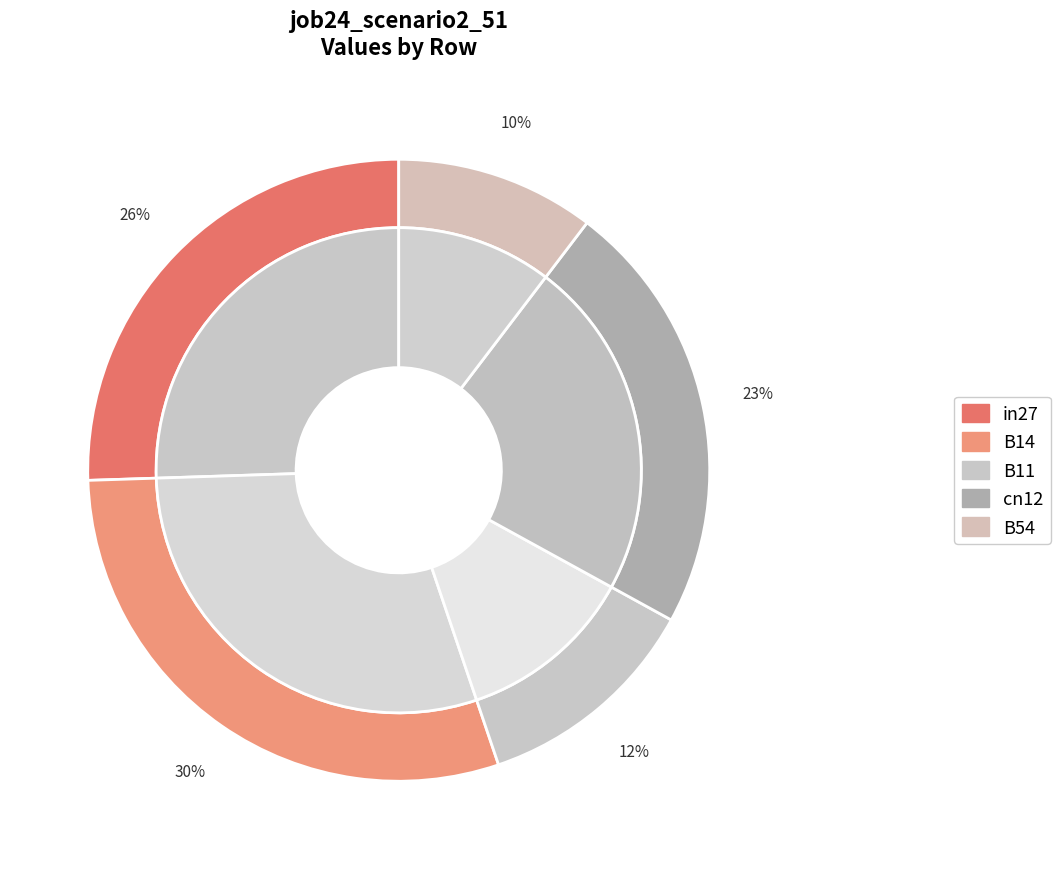

True or false: cn12 accounts for 23% of the total.

True